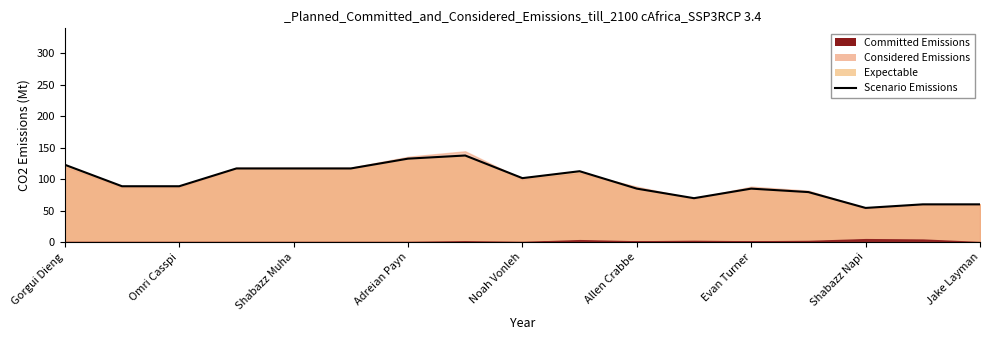

What is the sum of all values?

1630.3